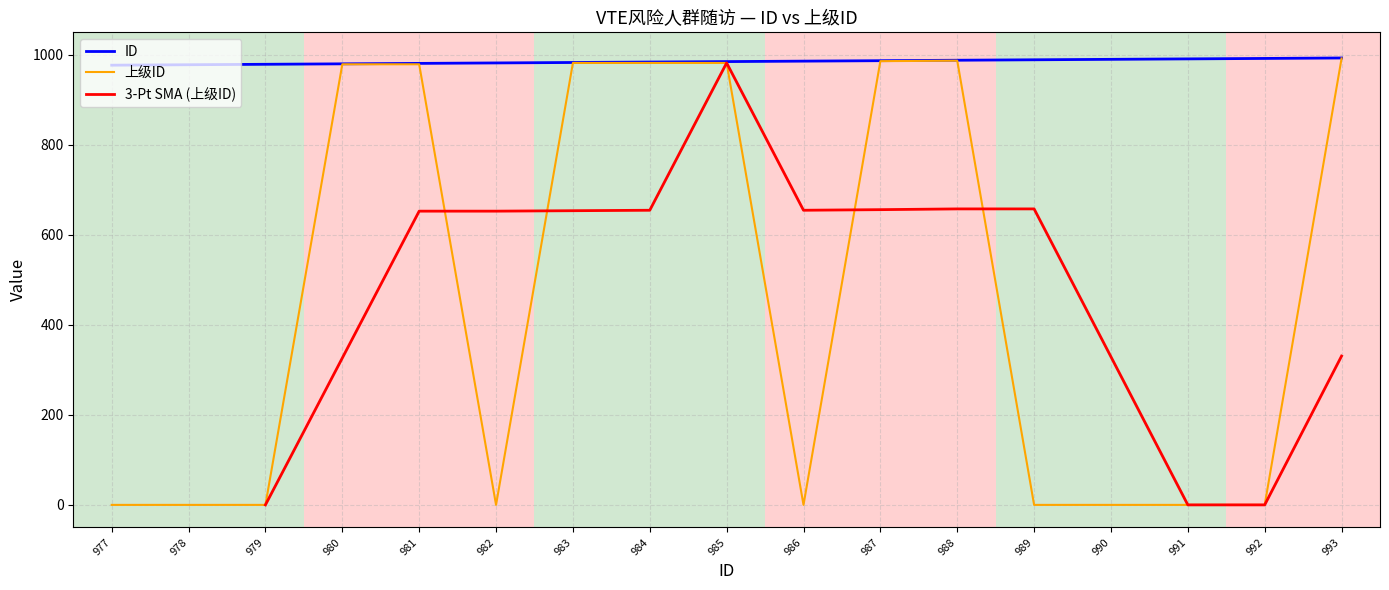

The 上级ID series shows -520.6 at 989. True or false?

False